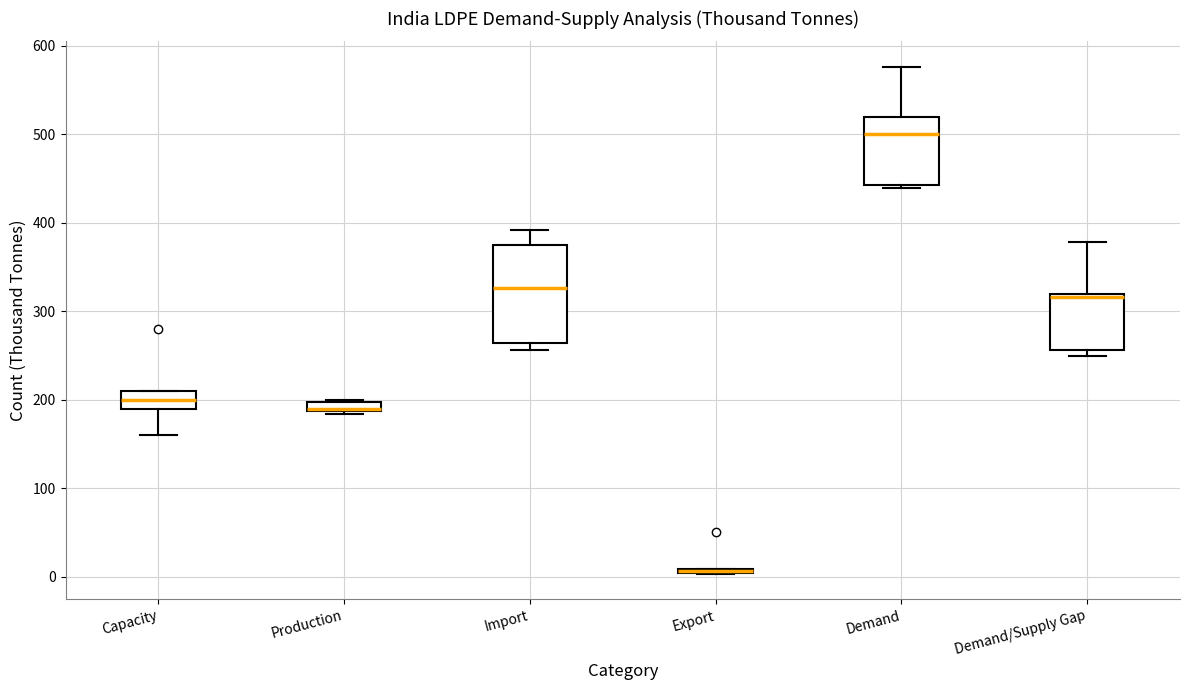

Comparing the boxes themselves (not the whiskers), which one is the tallest?

Import